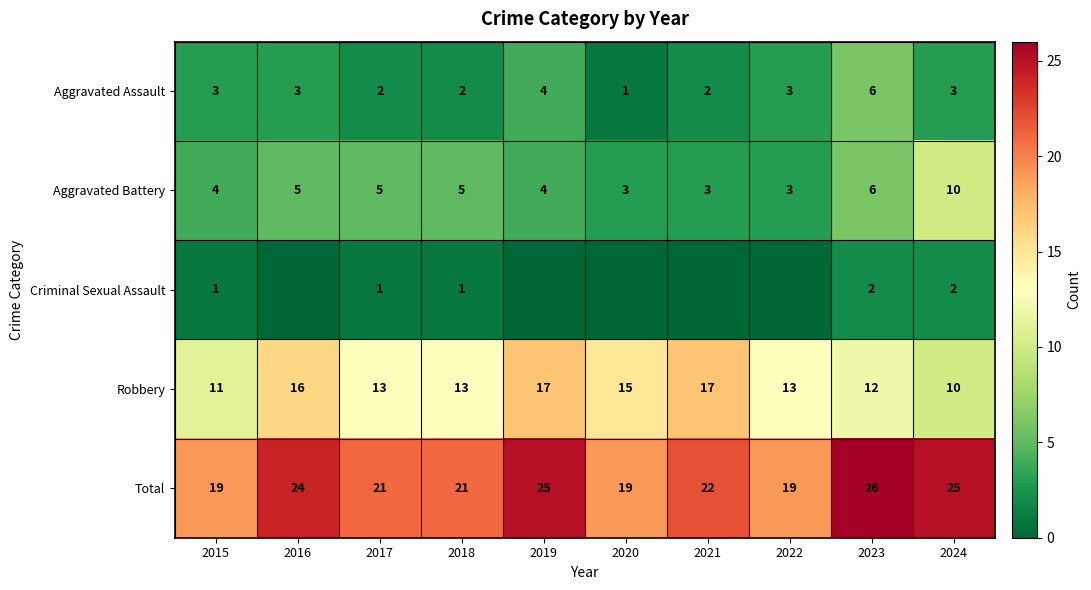

Is the value of Aggravated Battery at 2019 greater than the value of Robbery at 2022?

No